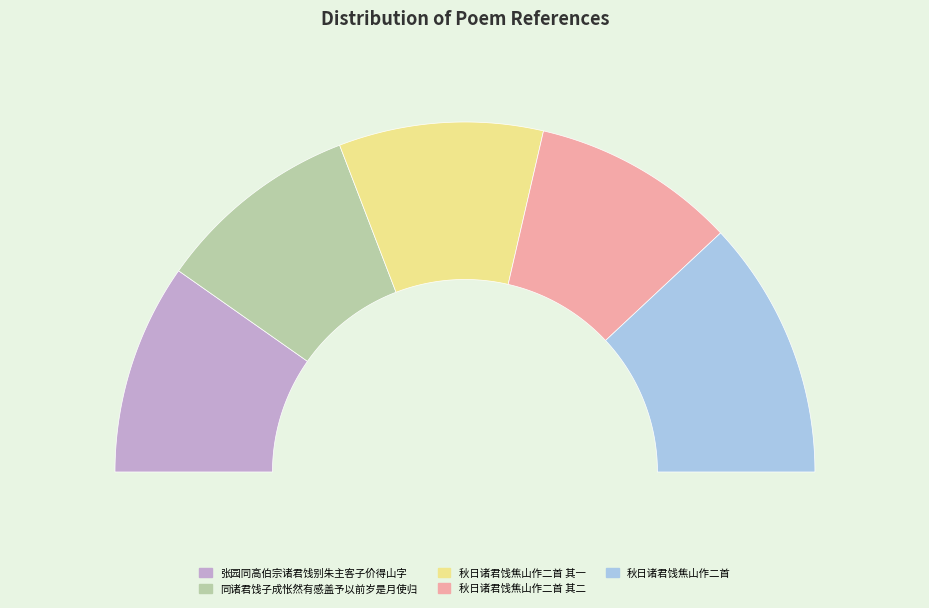

True or false: 秋日诸君饯焦山作二首 accounts for 17% of the total.

False